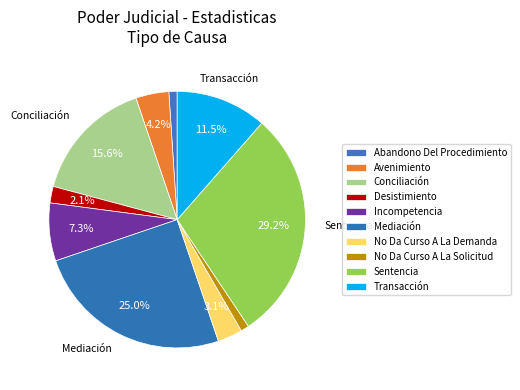

How many slices are in this pie chart?

10